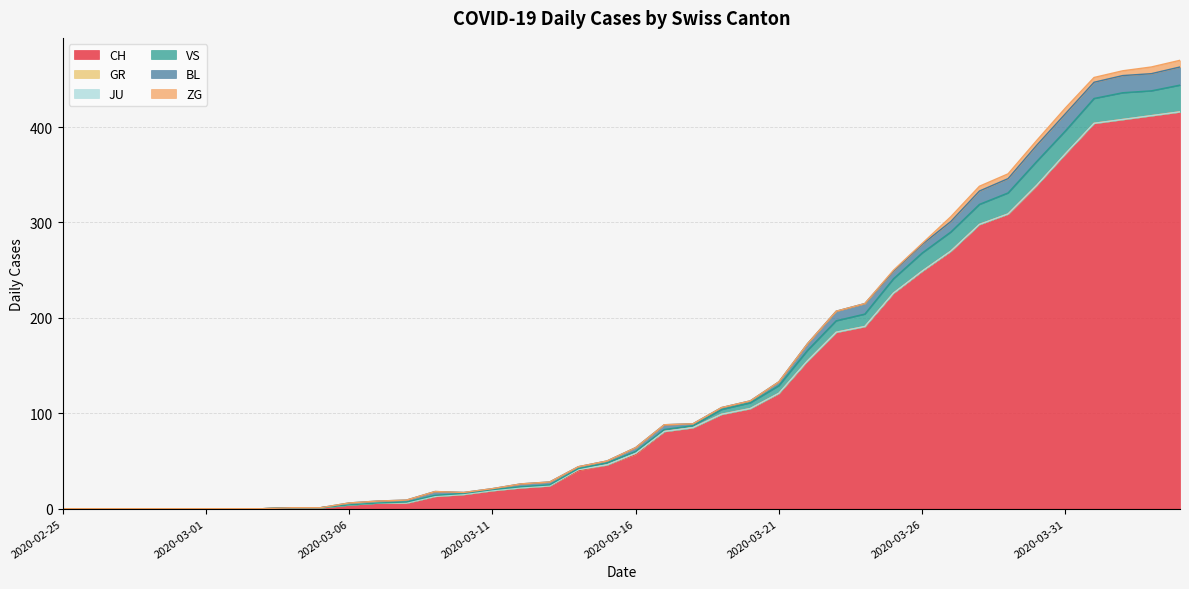

How many categories are shown in the chart?

40